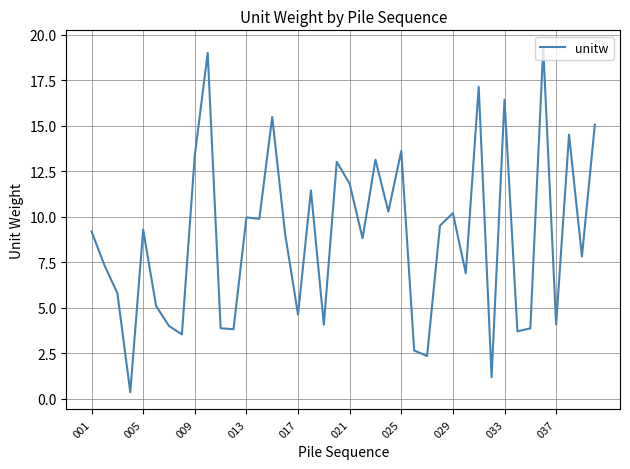

What is the maximum value shown in the chart?

19.3